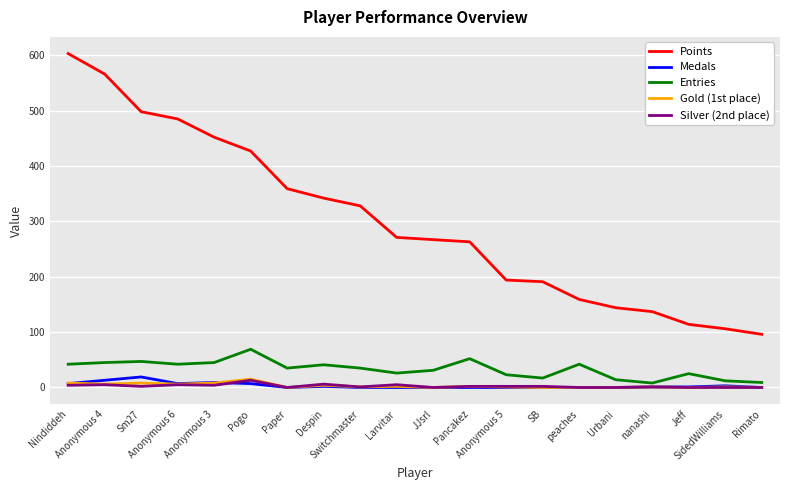

Which series has the largest range (max minus min)?

Points